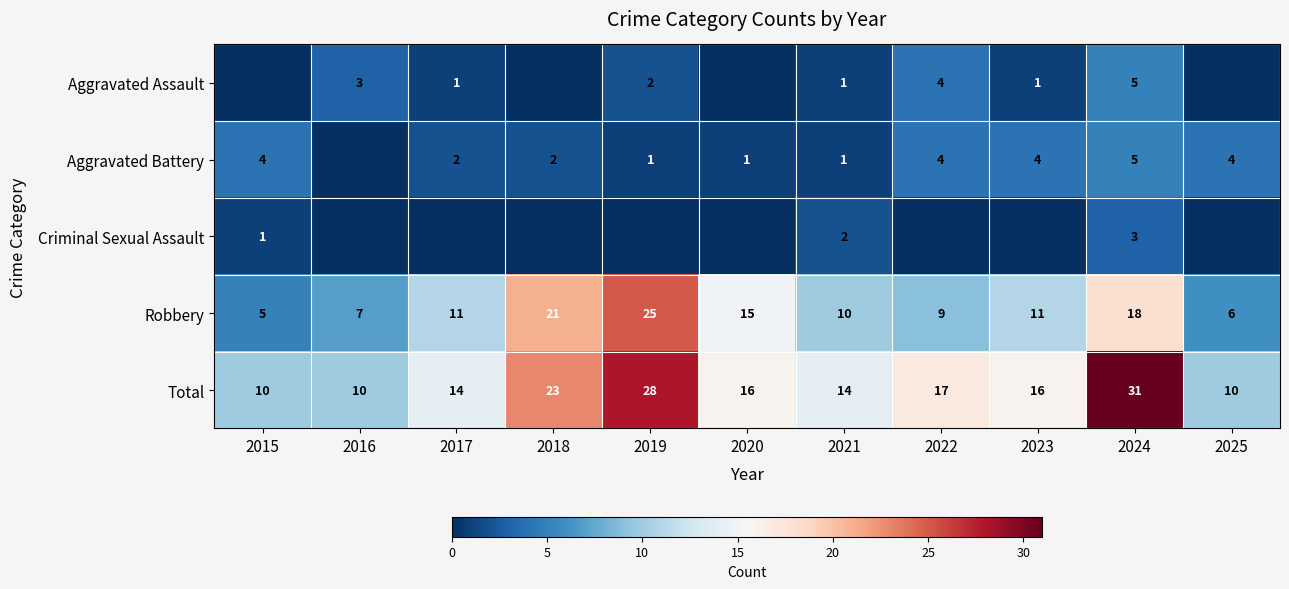

Between 2021 and 2015, which is larger?

2021